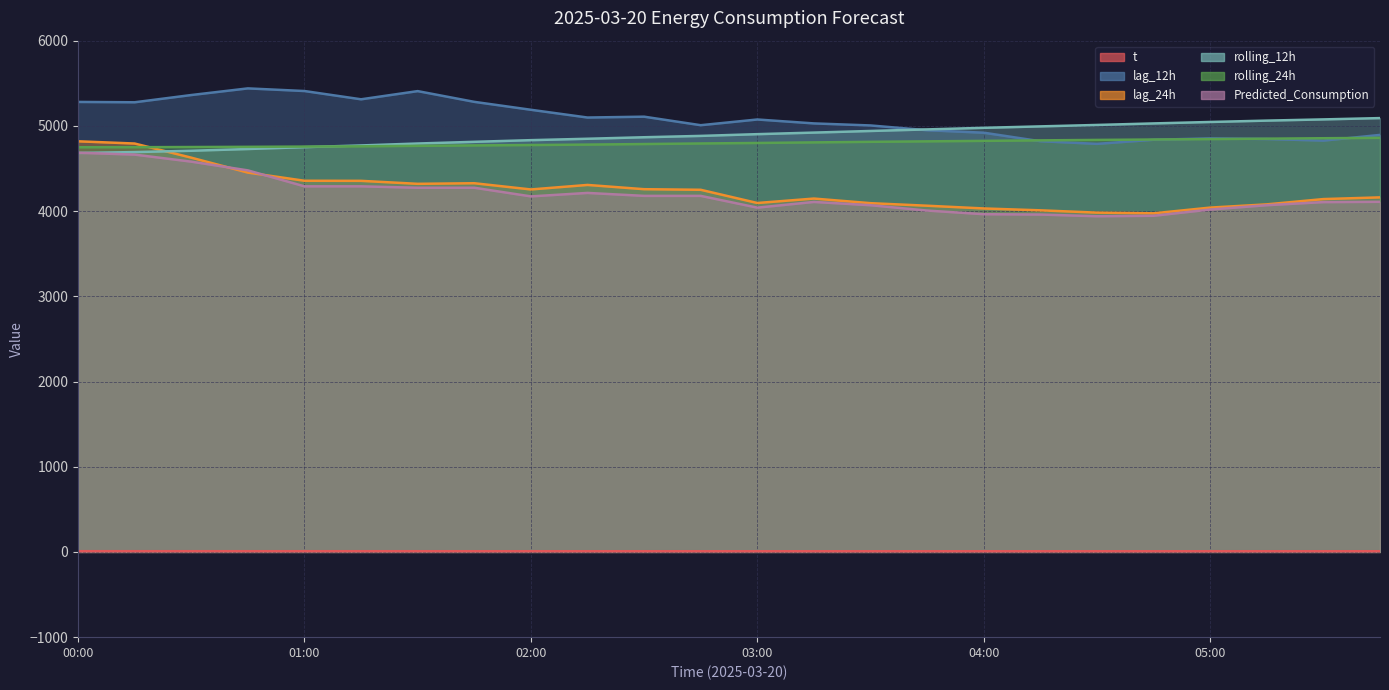

True or false: rolling_12h has a value of 1538.3 at 22.

False